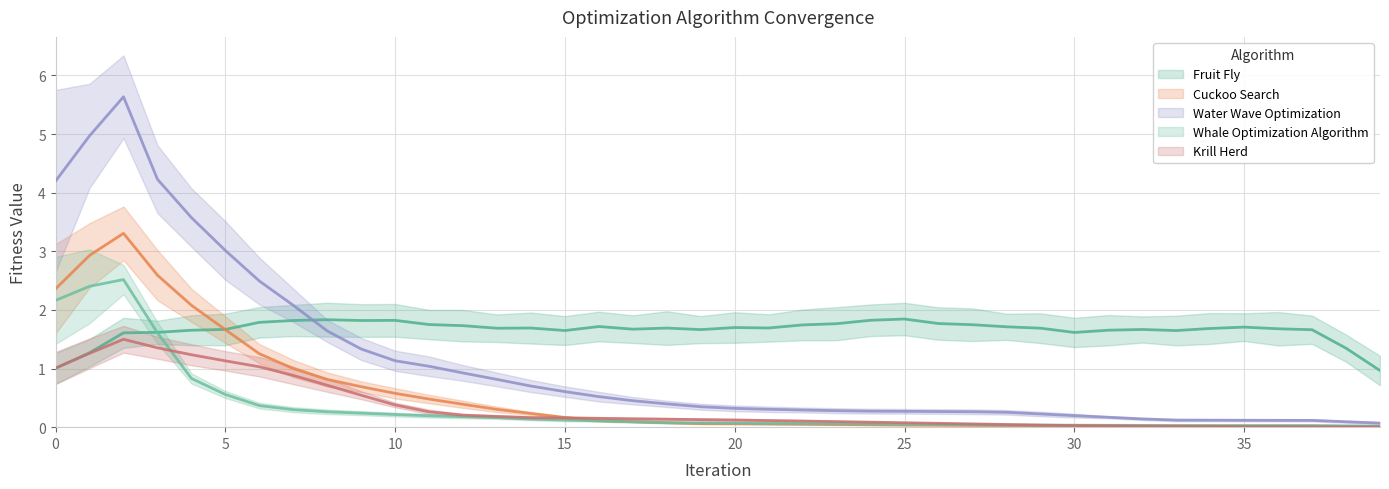

How many times do Fruit Fly and Krill Herd cross each other?

1